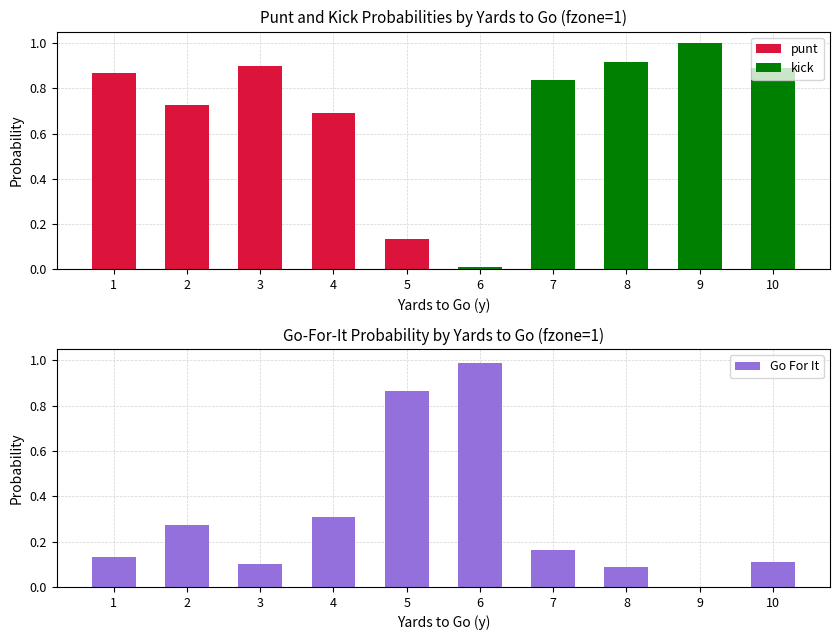

Which series changed the most between 1 and 9?

kick